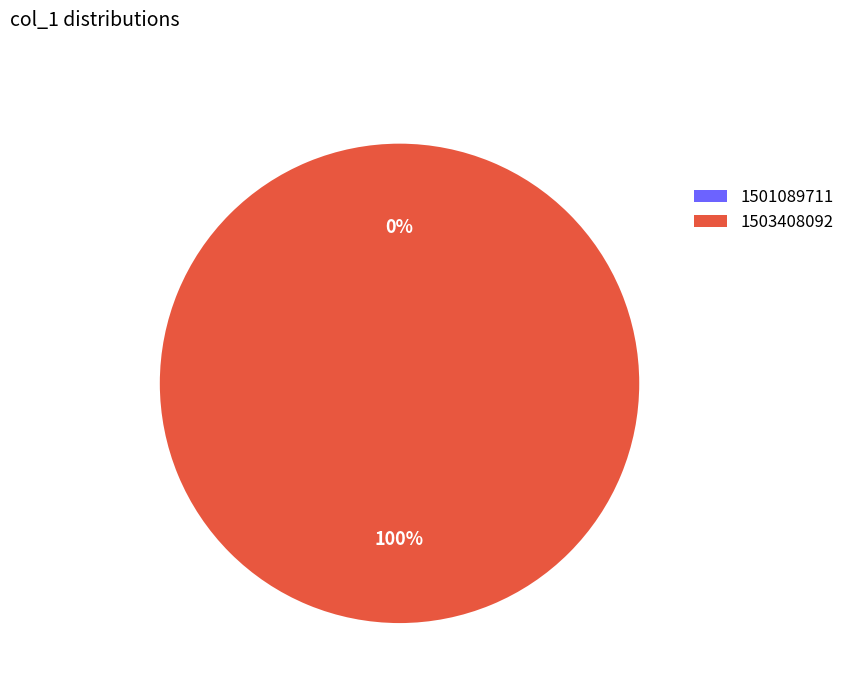

What is the change in value from 1501089711 to 1503408092?

+1